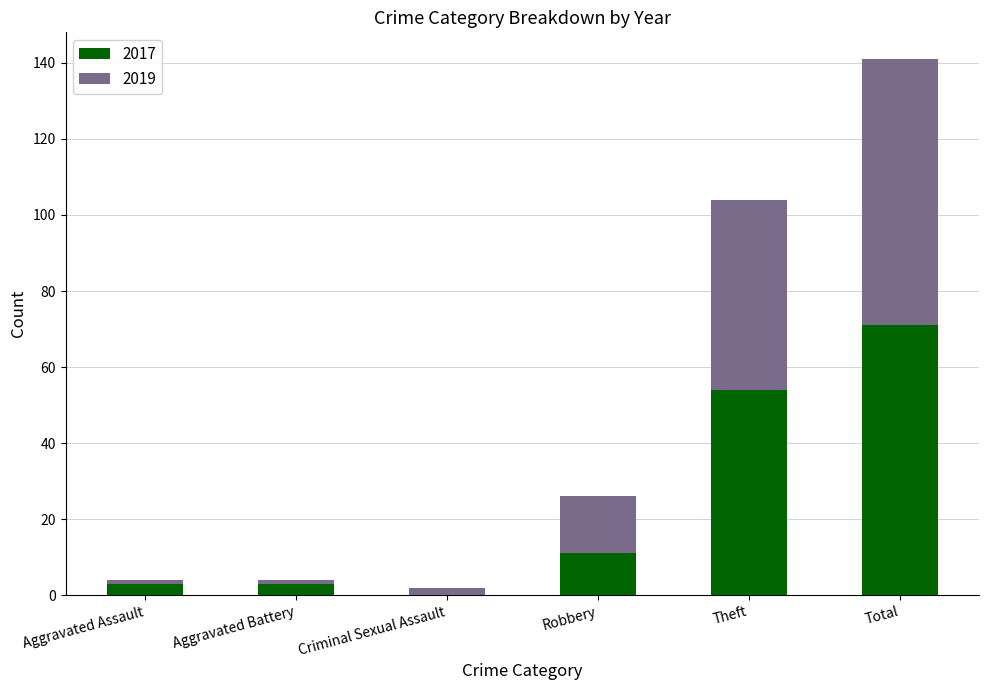

At which category is the sum across all series the highest?

Total